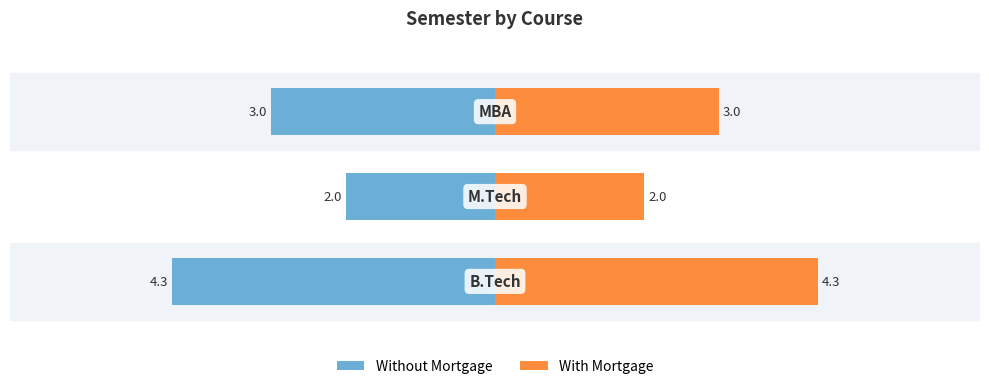

Reading left to right, what are all the values shown in this chart?

Without Mortgage: -4.3	-2.0	-3.0
With Mortgage: 4.3	2.0	3.0